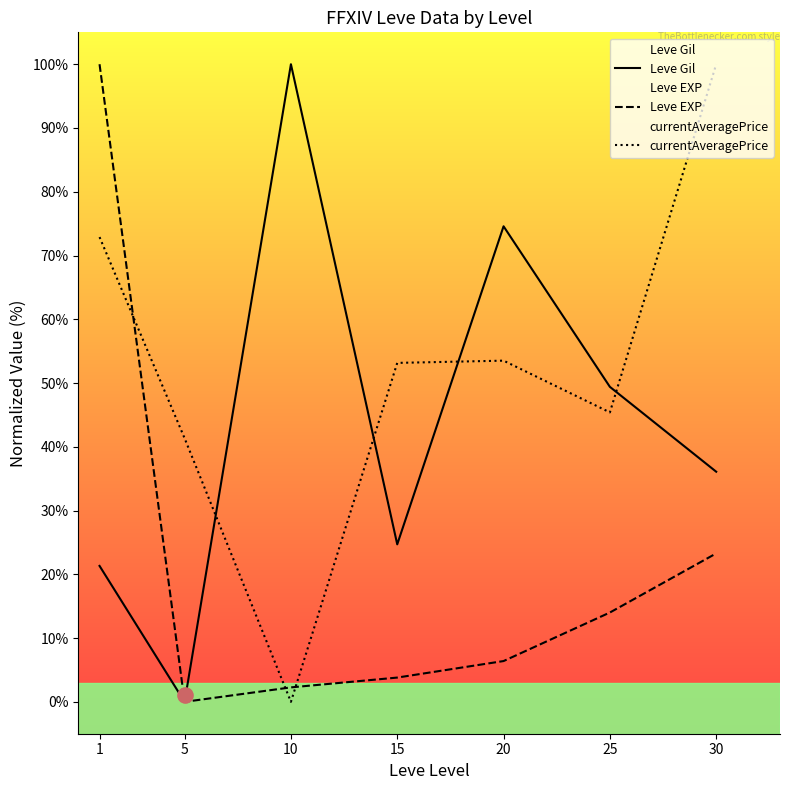

What is the total value across all series at 5?

41.3